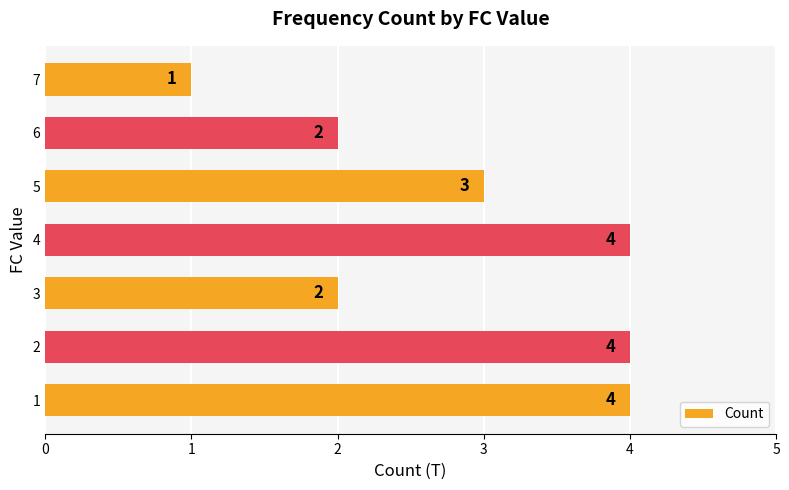

What is the change in value from 3 to 4?

+2